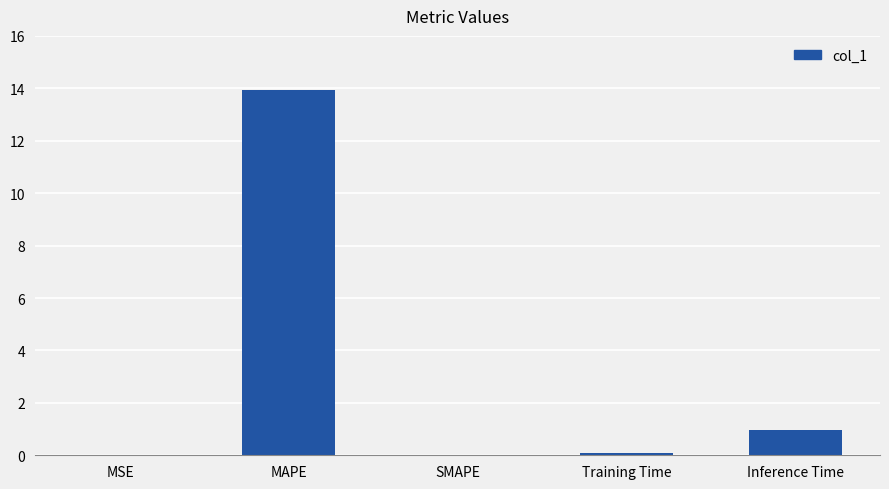

Which has a higher value, Inference Time or MSE?

Inference Time